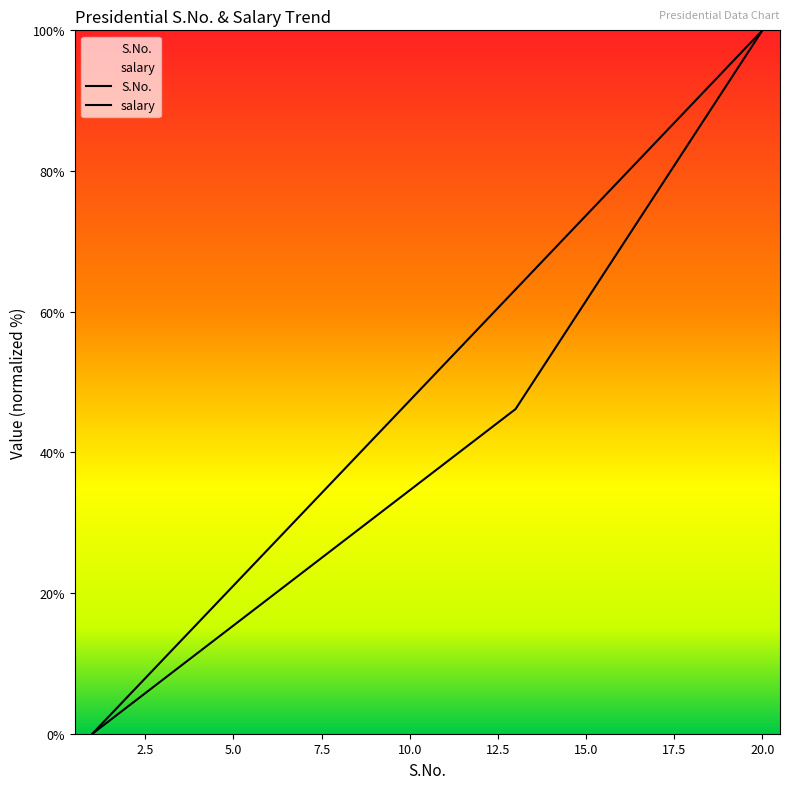

List the labels in order of S.No. value, smallest first.

1, 2, 3, 4, 5, 6, 7, 8, 9, 10, 11, 12, 13, 14, 15, 16, 17, 18, 19, 20